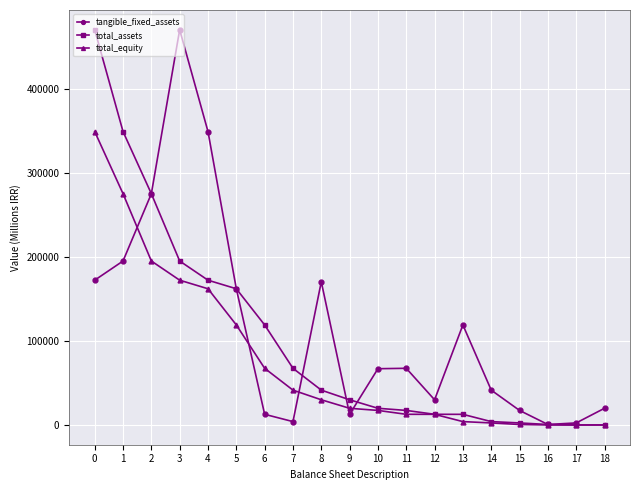

List the series in order of their overall mean, highest first.

tangible_fixed_assets, total_assets, total_equity